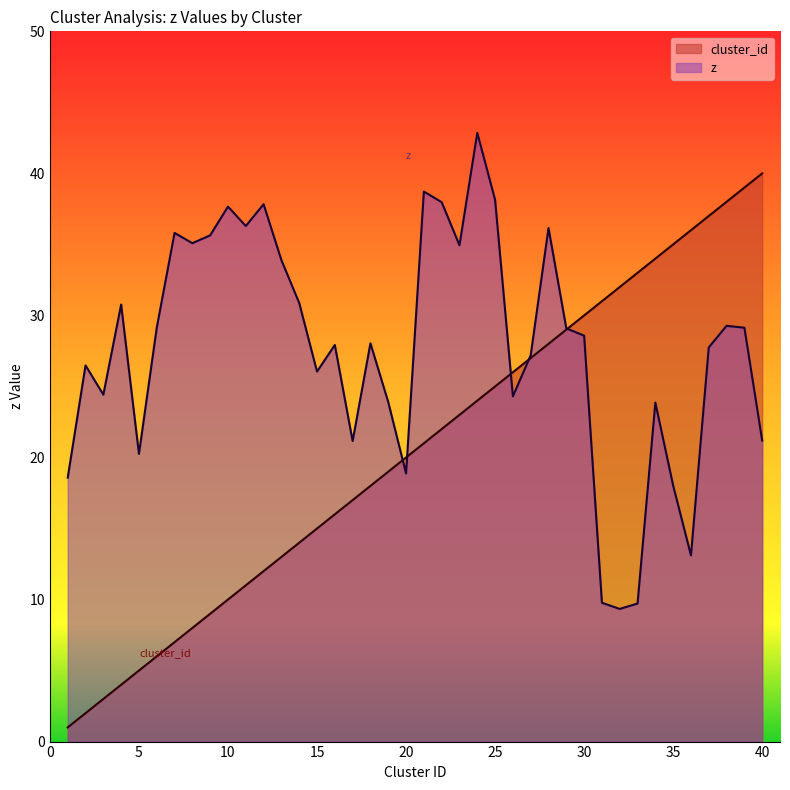

Which category has the highest value in the cluster_id series?

40